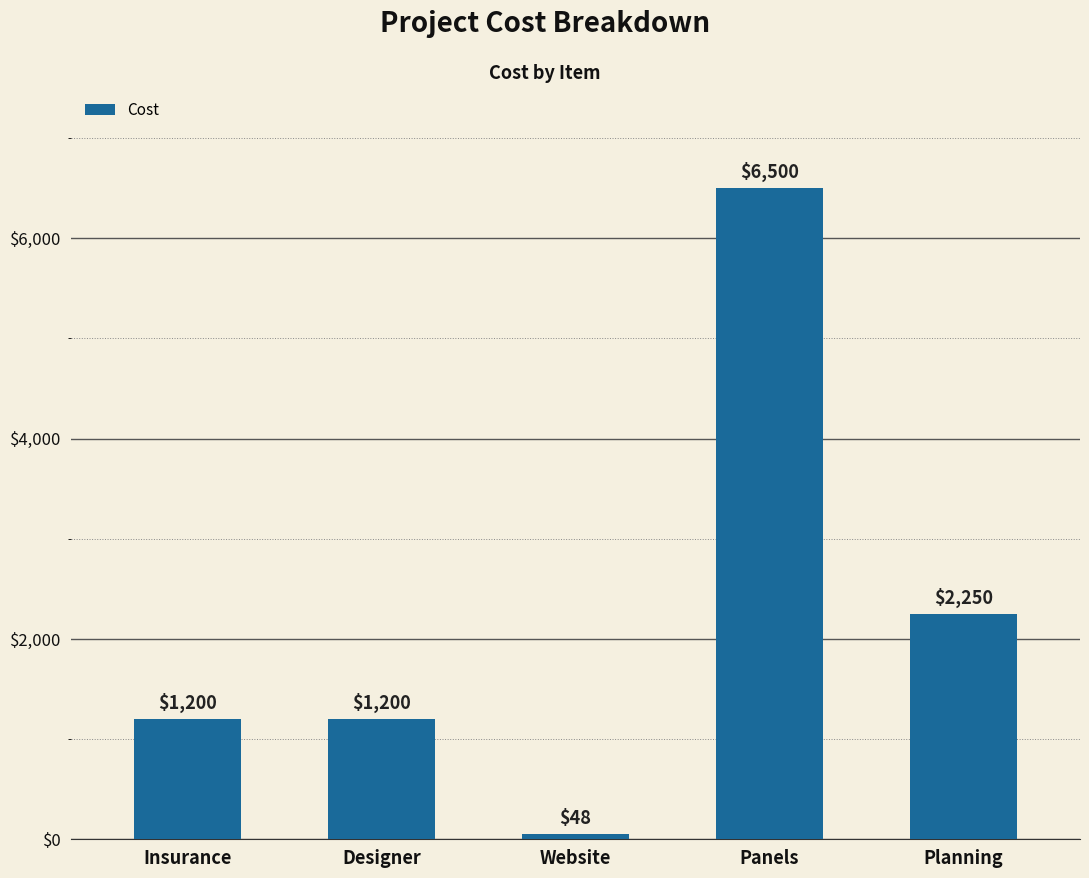

How many series are shown in this chart?

1